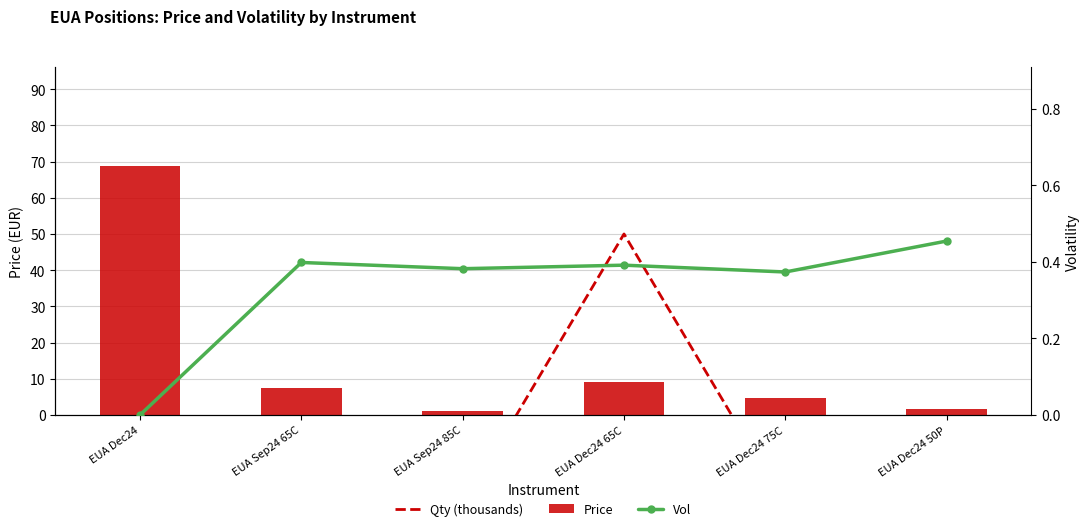

Reading left to right, list all the values displayed in this chart.

Qty (thousands): -31.0	-25.0	-25.0	50.0	-25.0	-50.0
Price: 68.6	7.4	1.1	9.1	4.6	1.5
Vol: 0.0	0.4	0.4	0.4	0.4	0.5